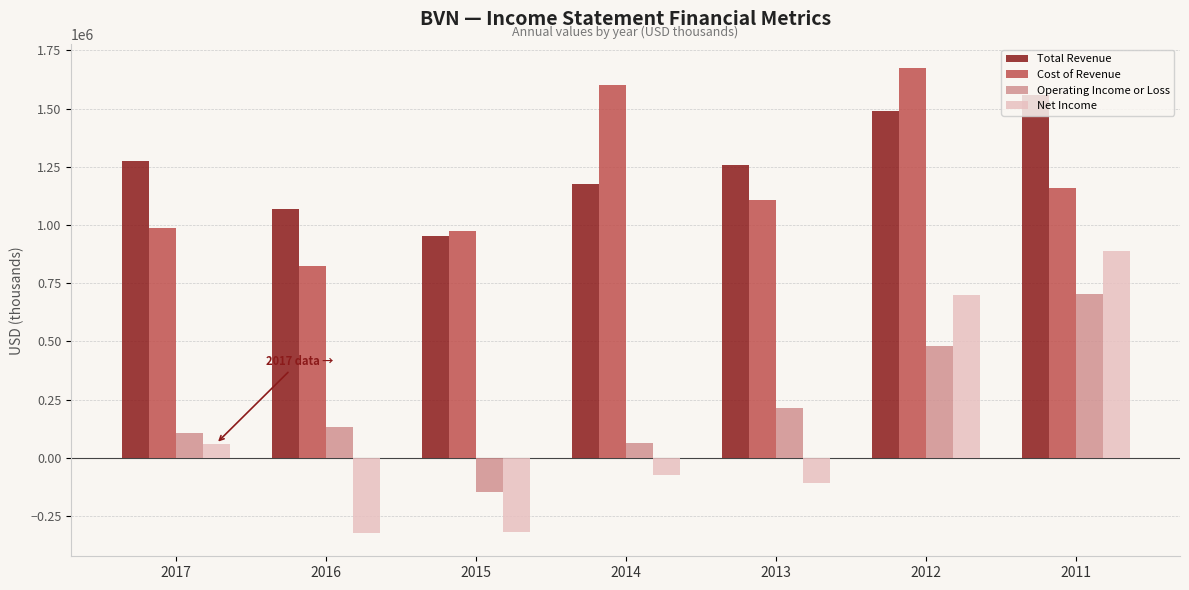

Rank the series by their maximum value, from lowest to highest.

Operating Income or Loss, Net Income, Total Revenue, Cost of Revenue